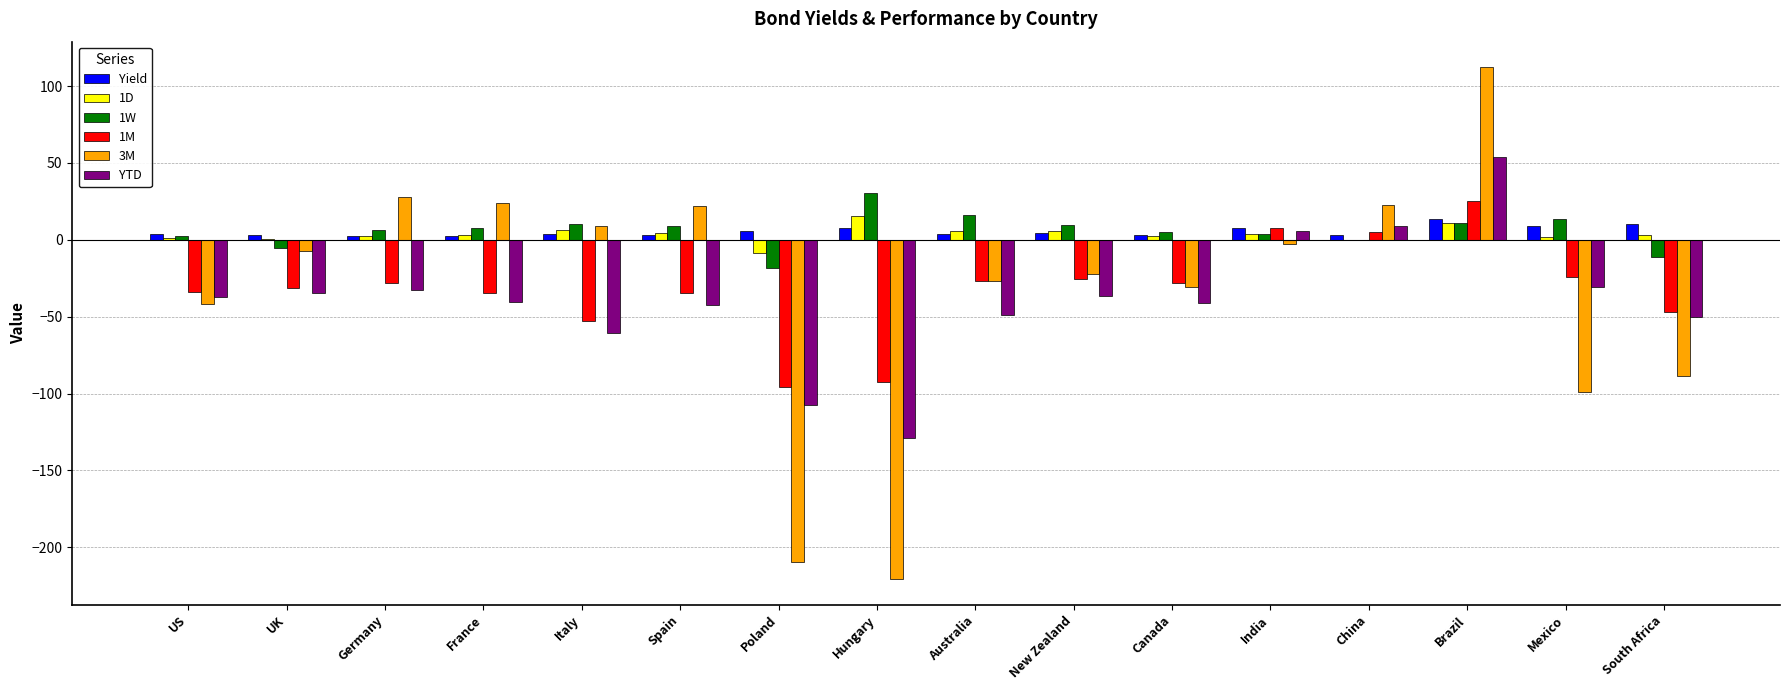

The value of 1M at UK is -48.5. True or false?

False